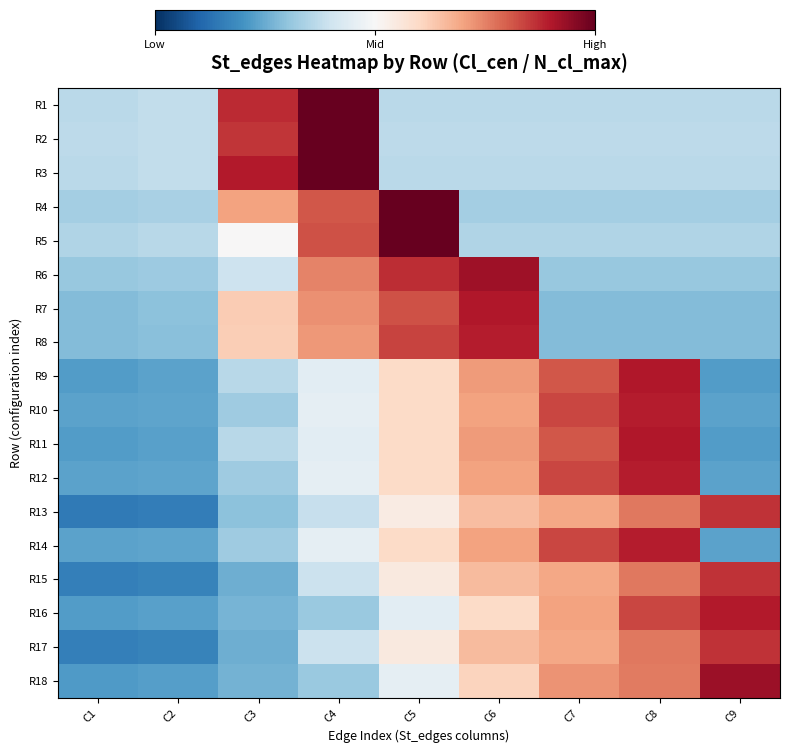

At how many categories does at least one series exceed -1?

9